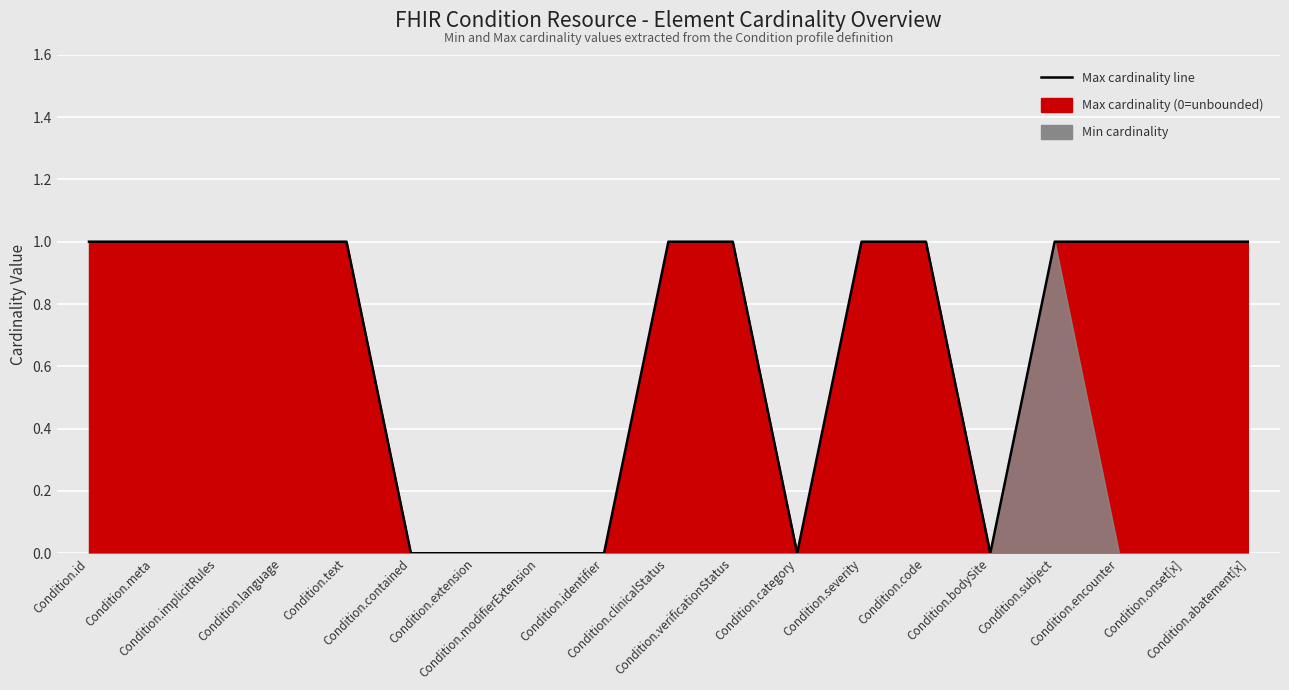

Is it true that the value at Condition.category is 0?

True